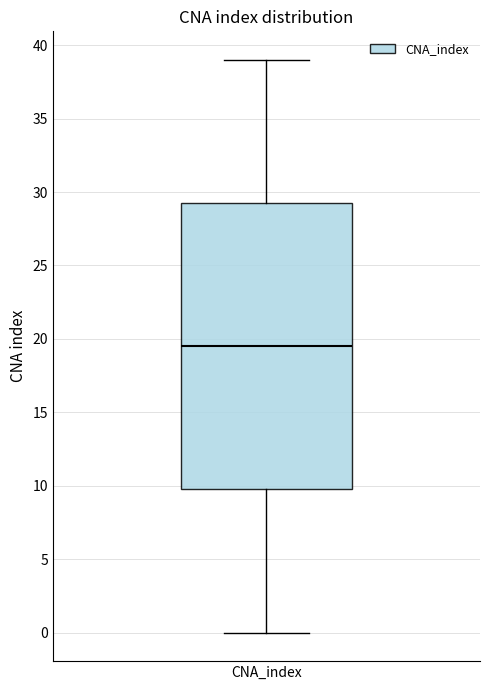

Transcribe this box plot: give where the median line is, the range the box spans, and where the two whiskers end, as read against the y-axis. The values are not printed on the chart, so give them approximately, as read against the axis.

median 19.5, box 10.0 to 29.5, whiskers 0.0 to 39.0